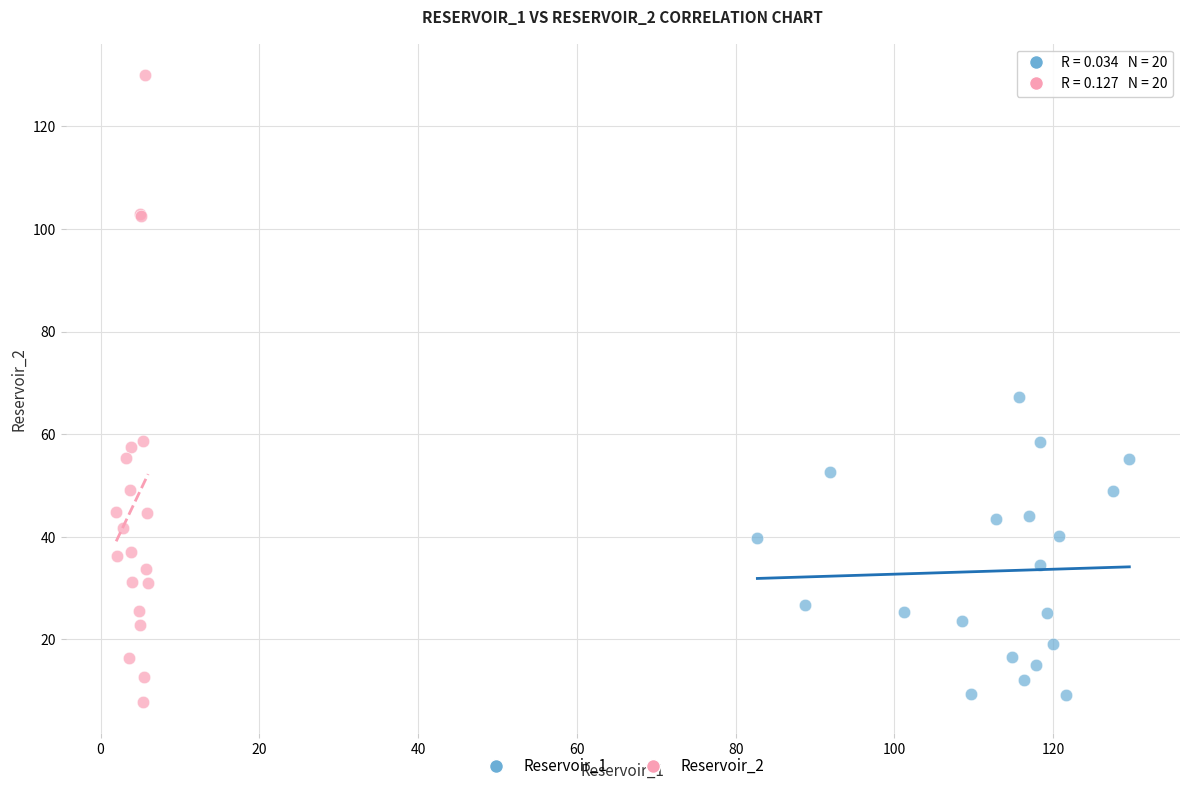

What are all the series names shown in the legend?

Reservoir_1, Reservoir_2